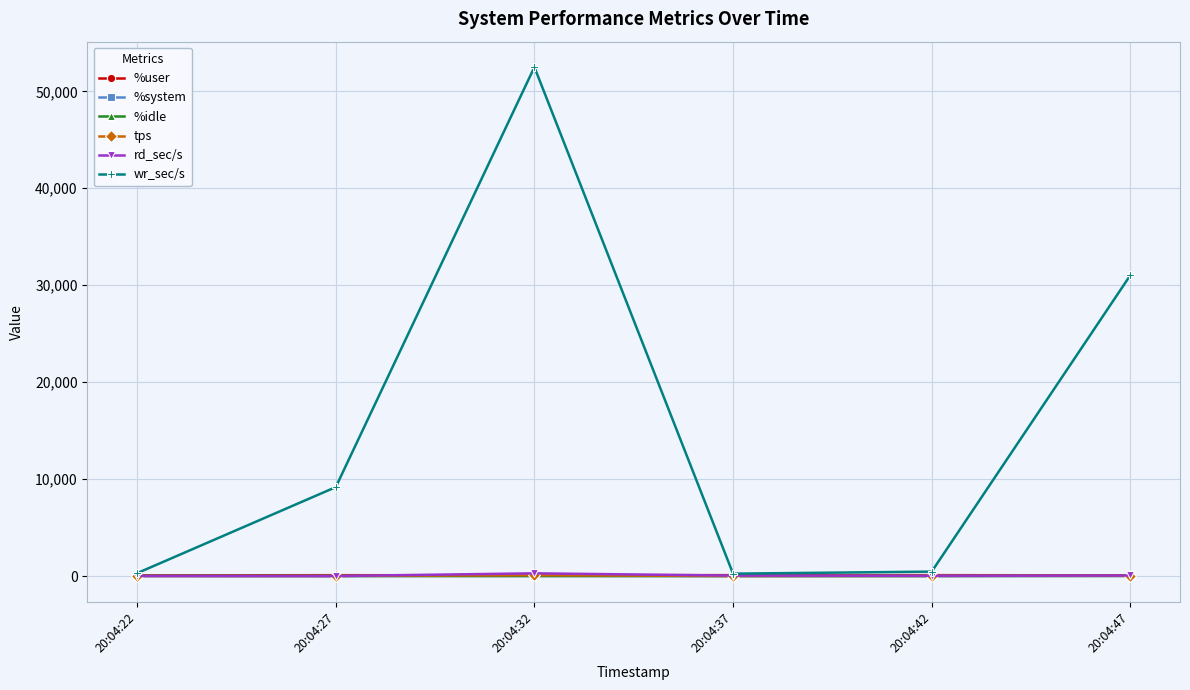

What is the value of the %system point at the 1st from the left?

3.0